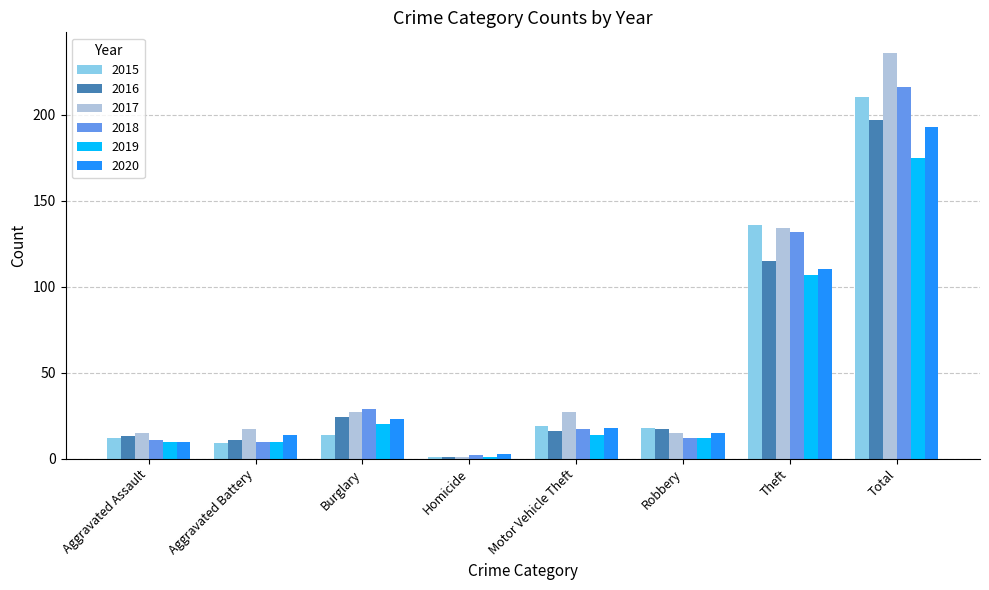

True or false: 2015 has a value of 12 at Aggravated Assault.

True